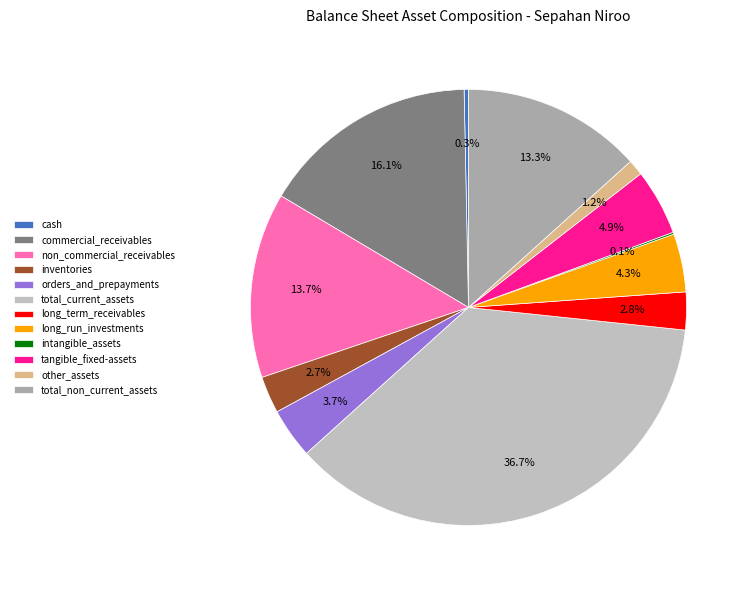

What is the ratio of the value at non_commercial_receivables to the value at tangible_fixed-assets?

2.8